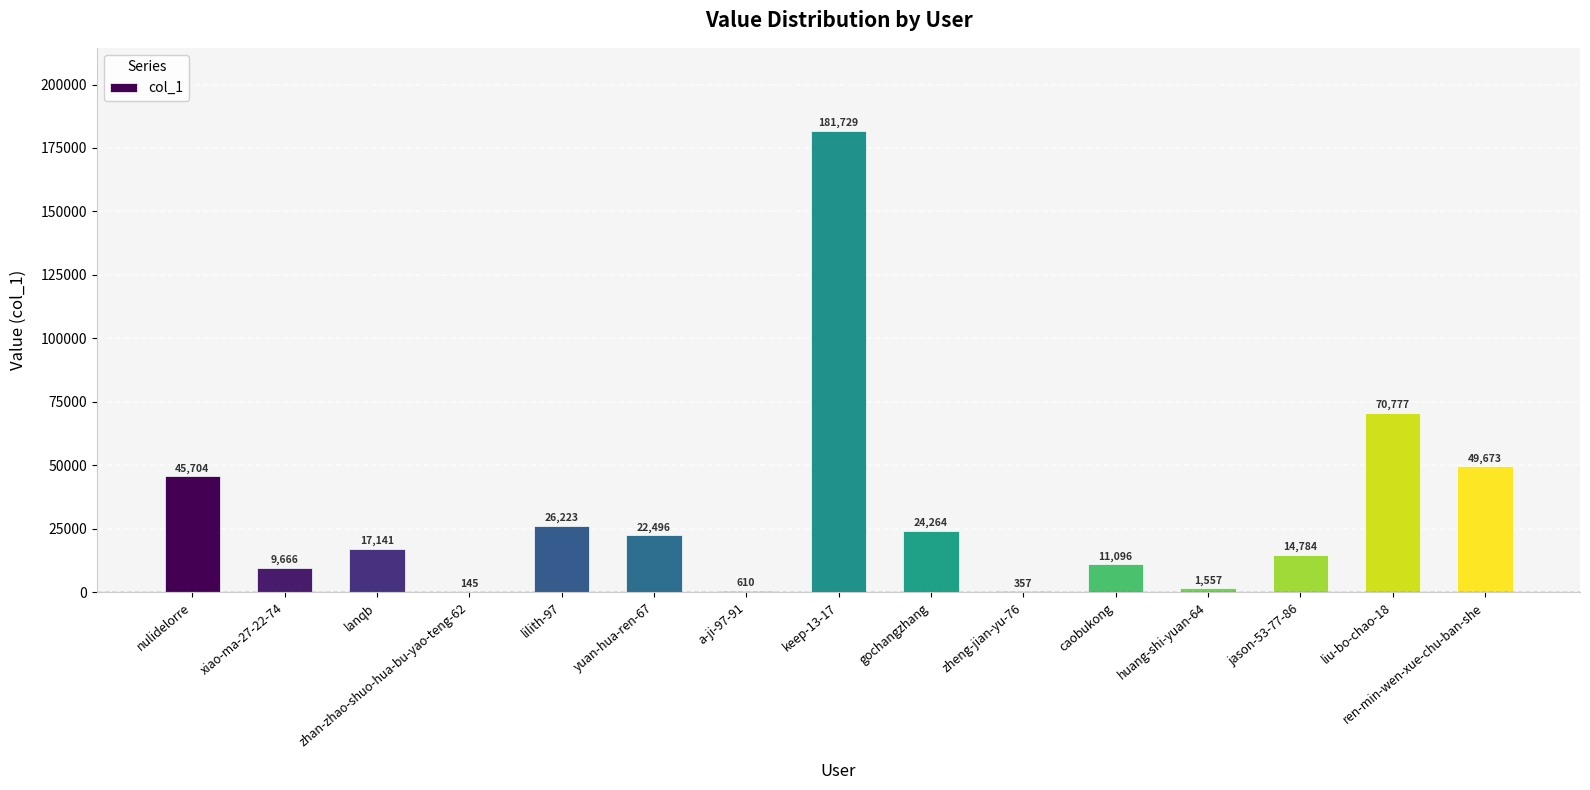

Which category has the highest value across all series?

keep-13-17